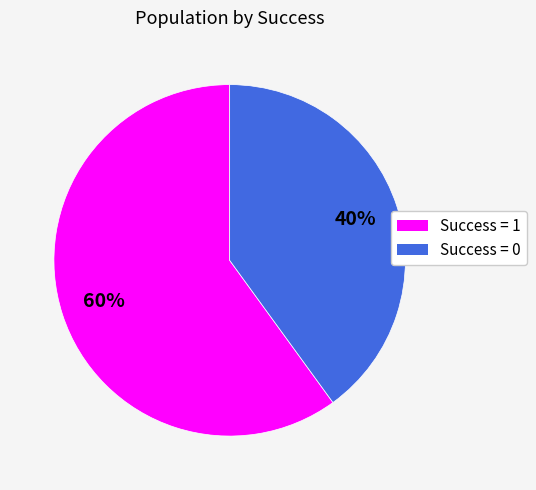

To the nearest percent, what is the difference between the Success = 1 and Success = 0 slice percentages?

20%